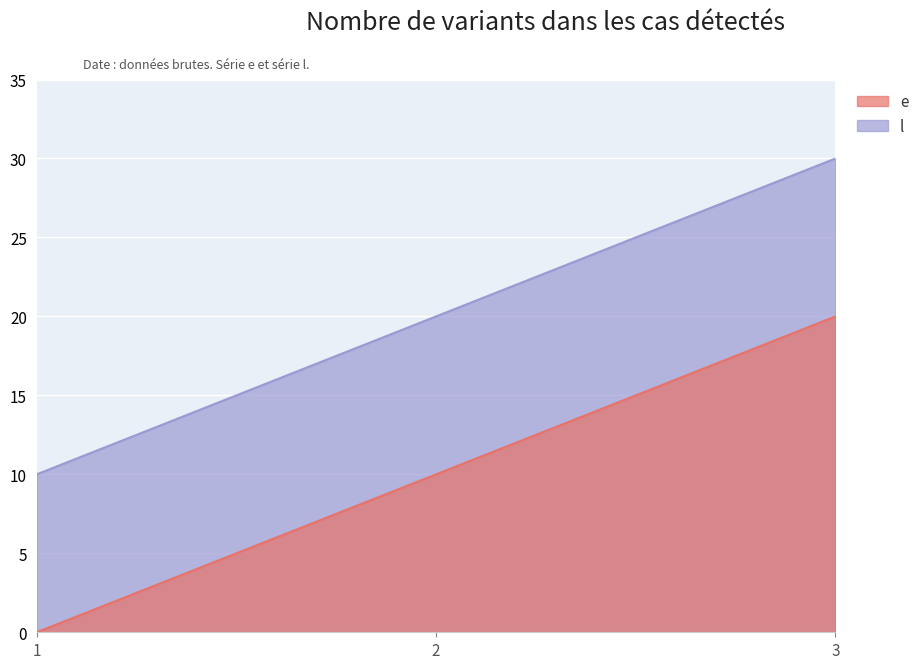

At which category is the sum across all series the highest?

3